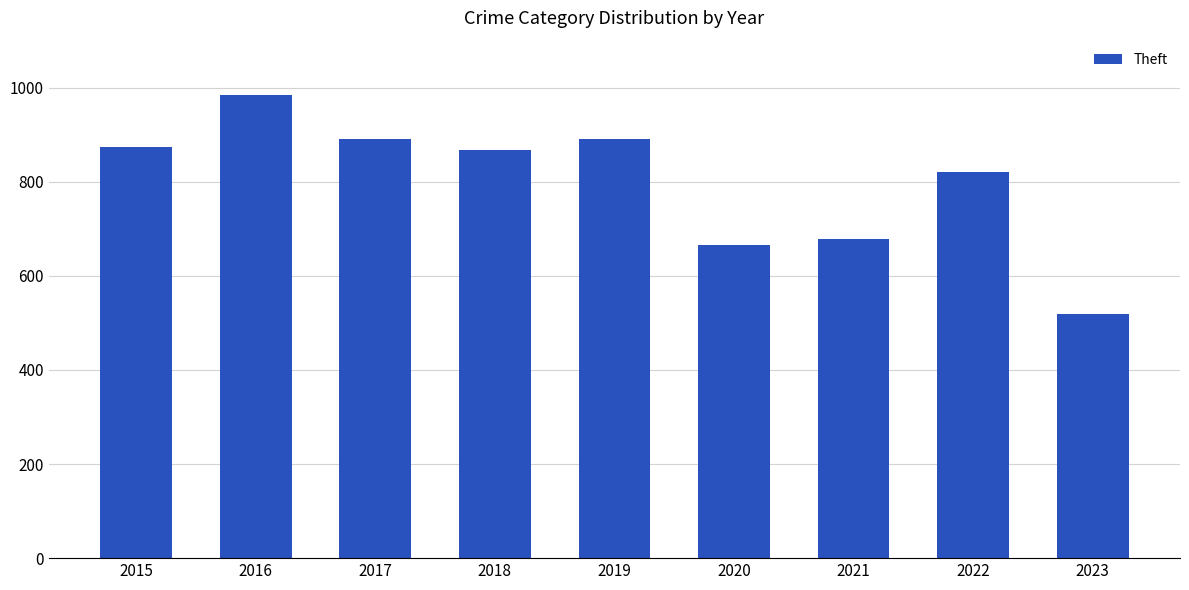

What is the value of the 4th bar from the left?

868